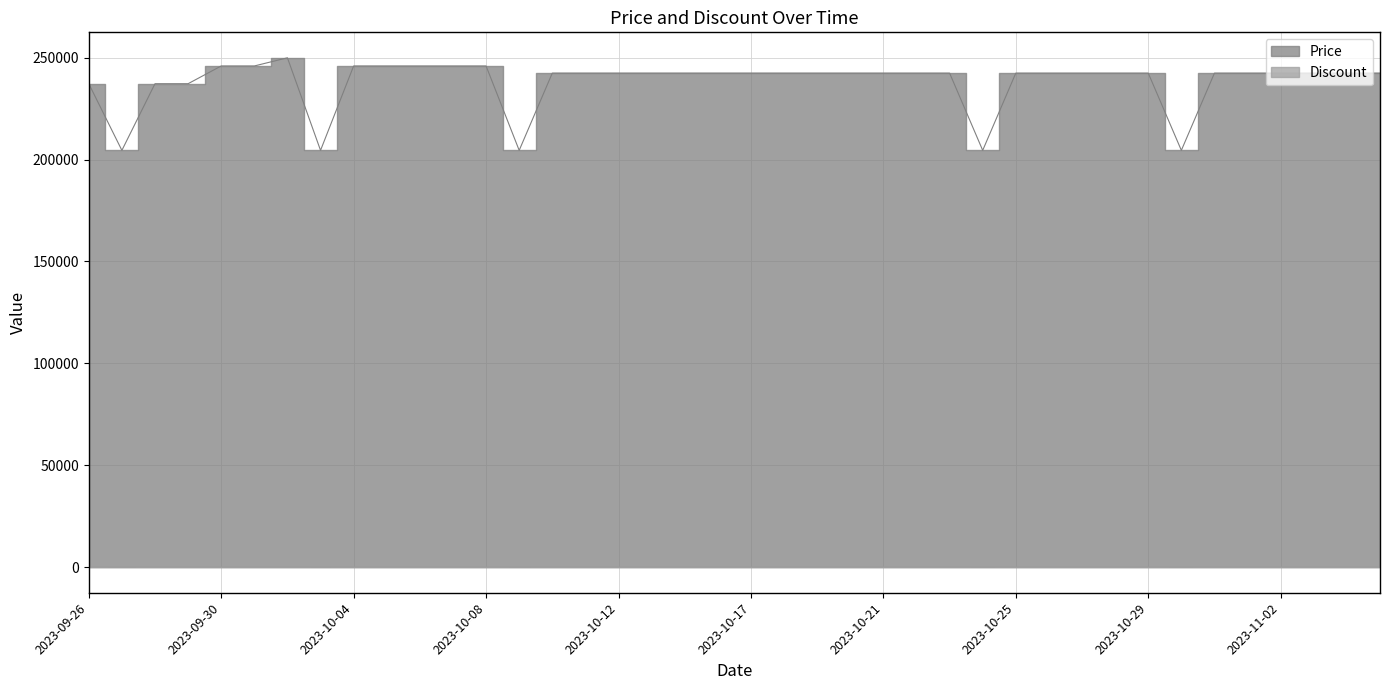

The value of Price at 2023-10-07 is 361635. True or false?

False